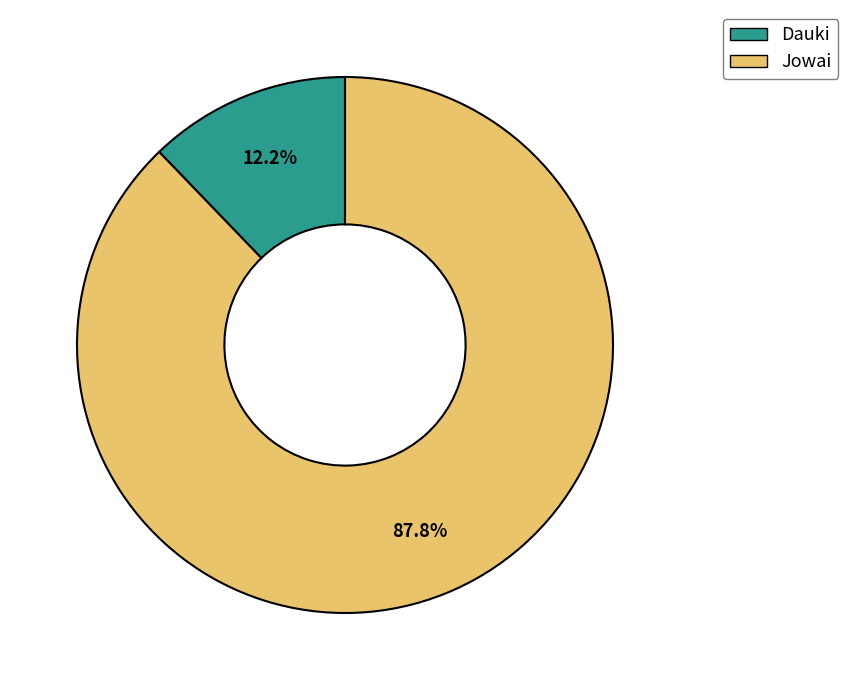

What is the majority slice?

Jowai